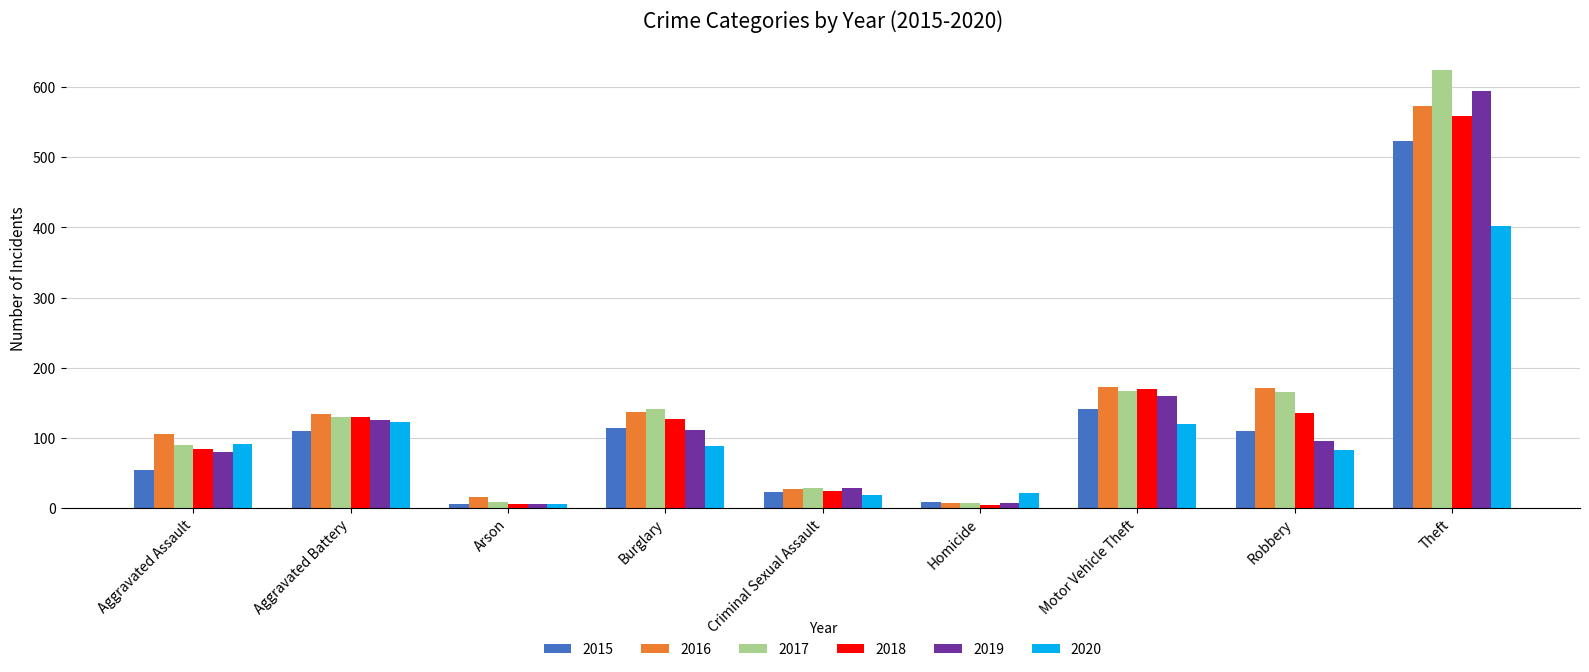

How many values in the 2019 series are below 95?

4